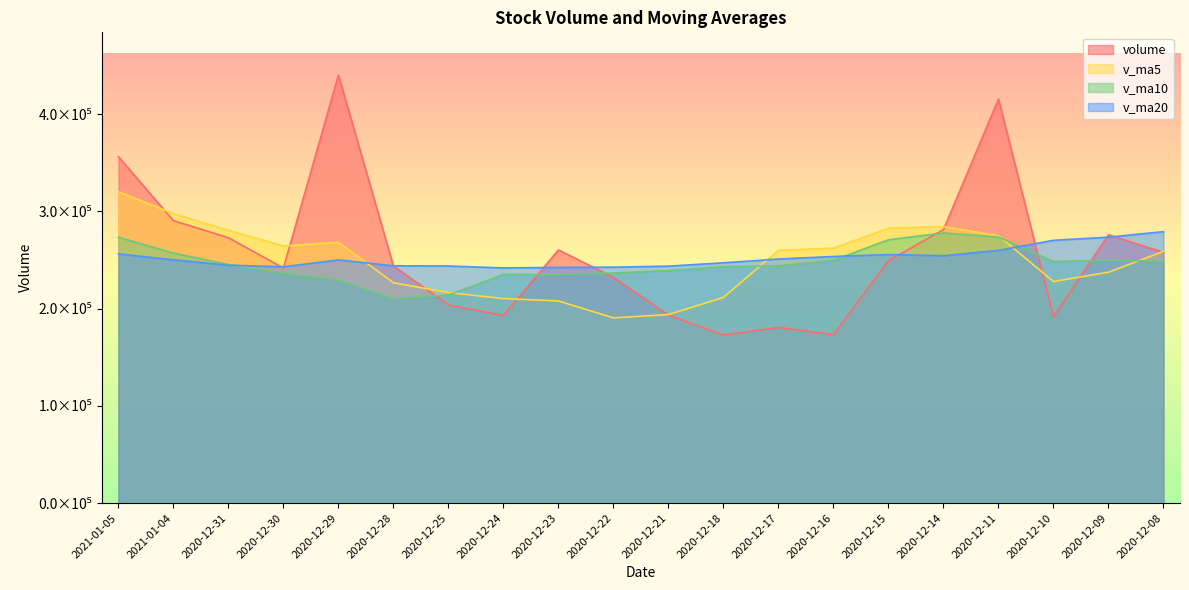

Between 2020-12-14 and 2020-12-24, which is larger?

2020-12-14